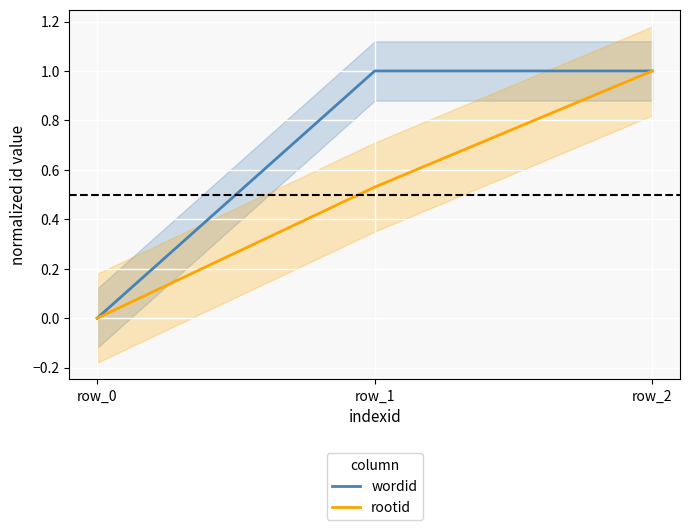

What is the total value across all series at row_1?

1.5